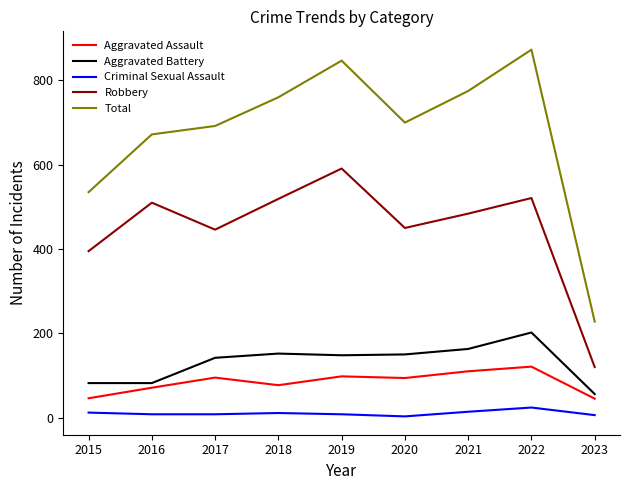

Which series has the largest range (max minus min)?

Total